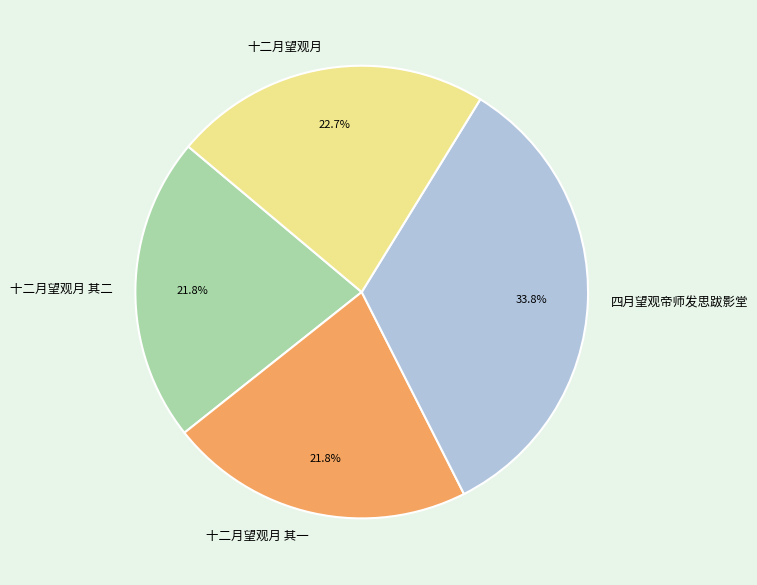

Is there a majority slice in this chart?

No